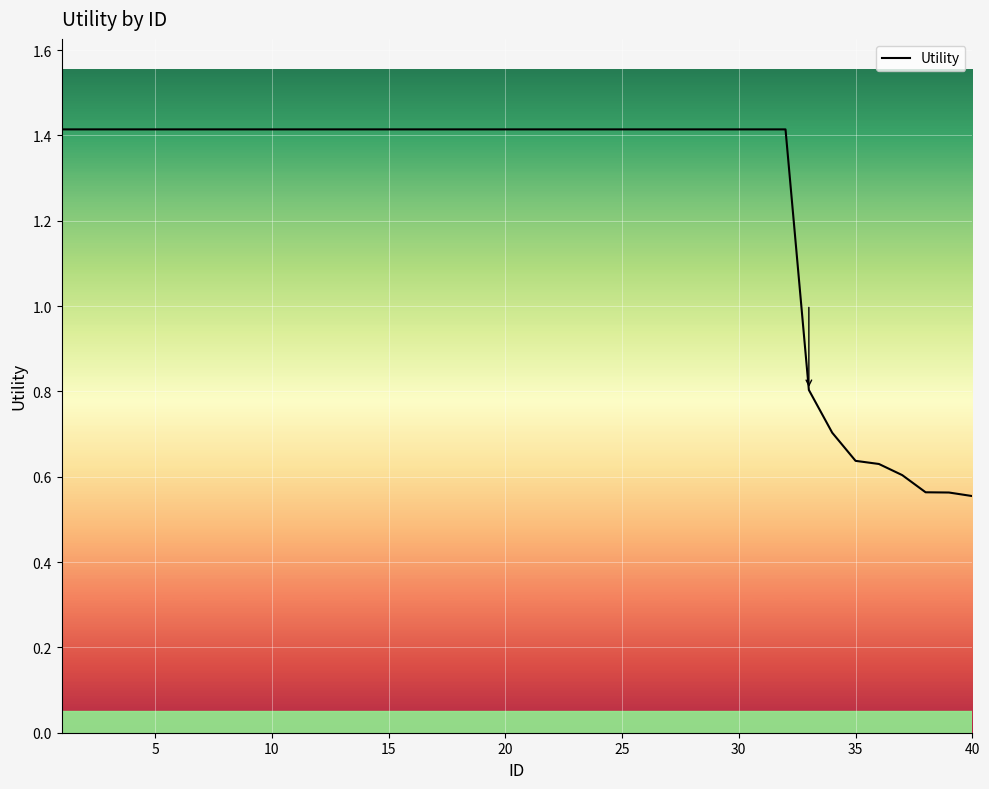

What is the greatest value displayed?

1.4